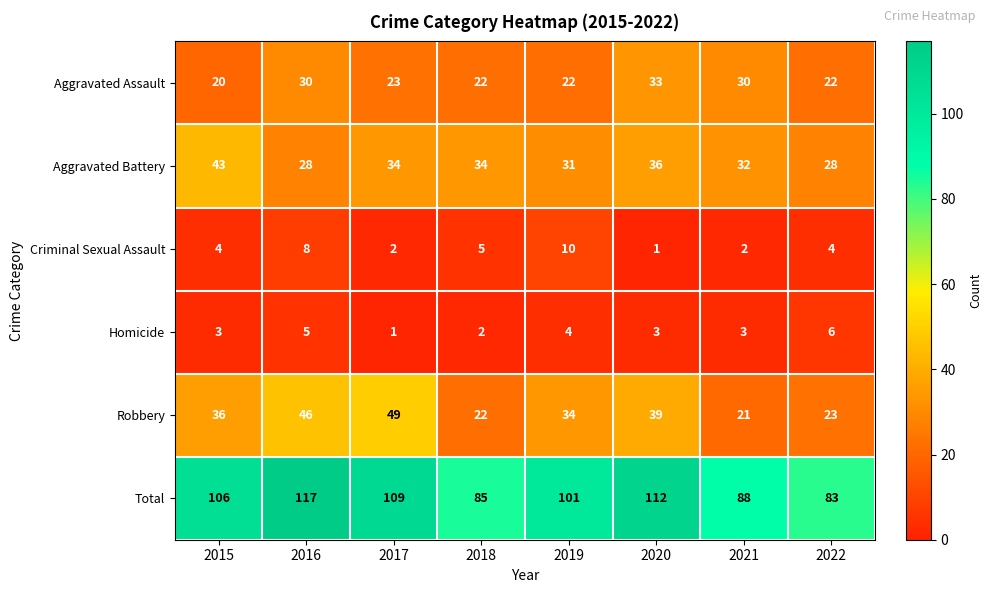

What is the sum of all Homicide values?

27